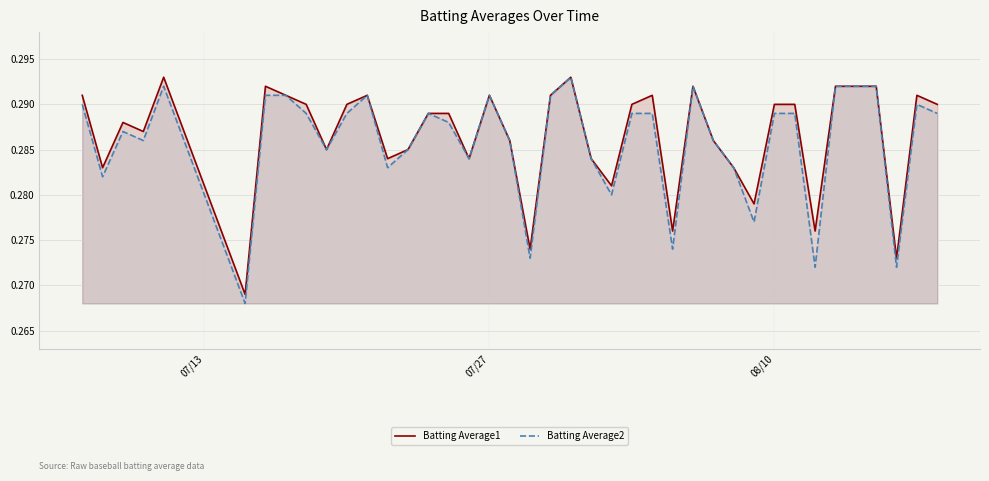

Does the chart have visible grid lines?

Yes